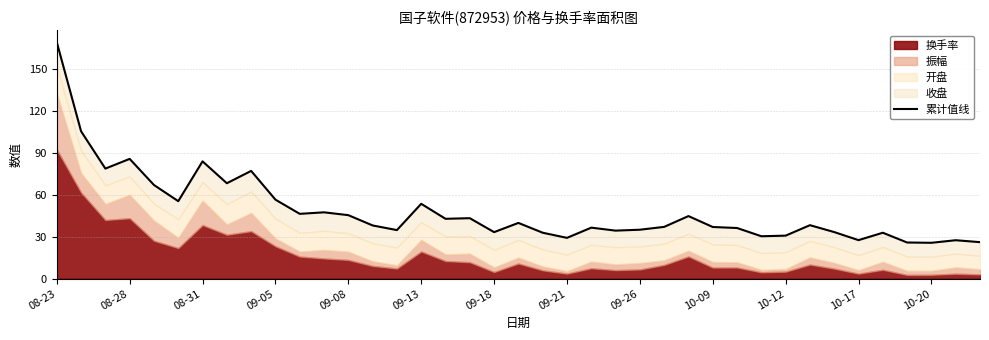

The value at 08-28 is 148.3. True or false?

False